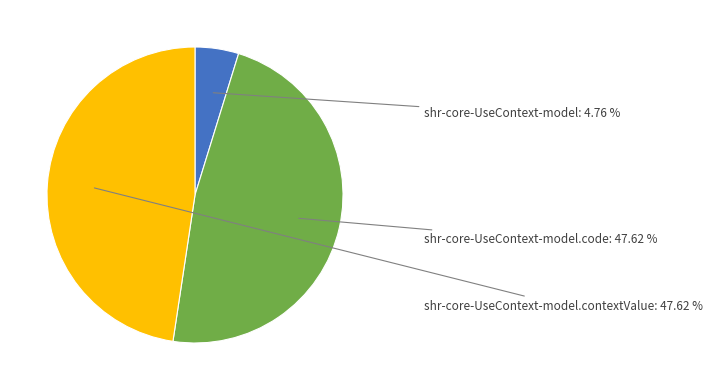

Does any single category account for the majority?

No